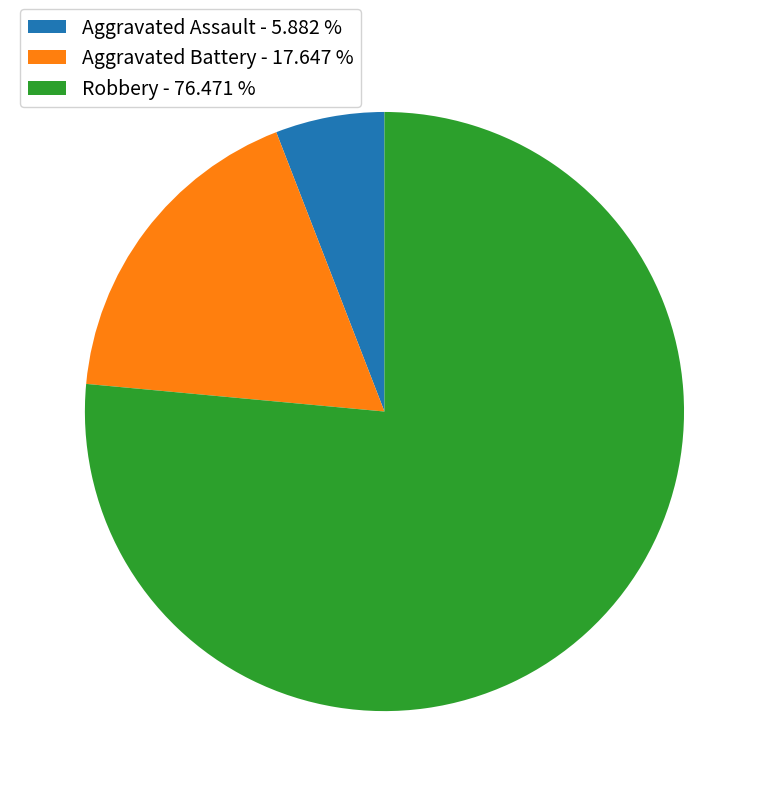

How many segments does this pie chart have?

3